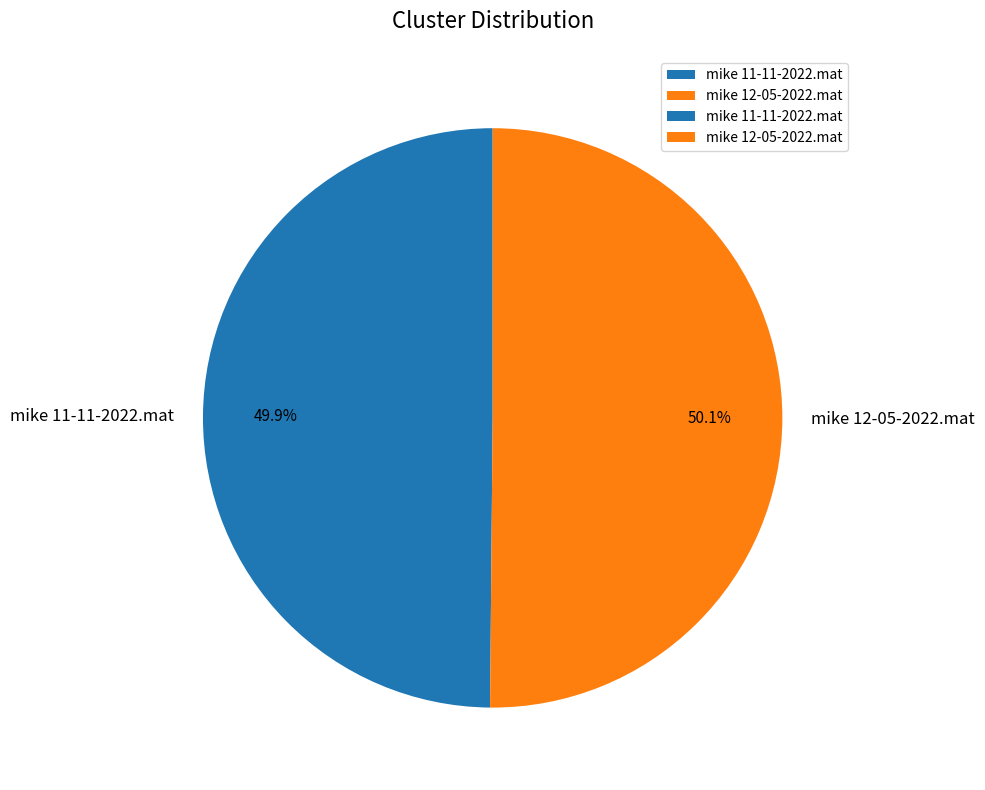

Does any single category account for the majority?

Yes